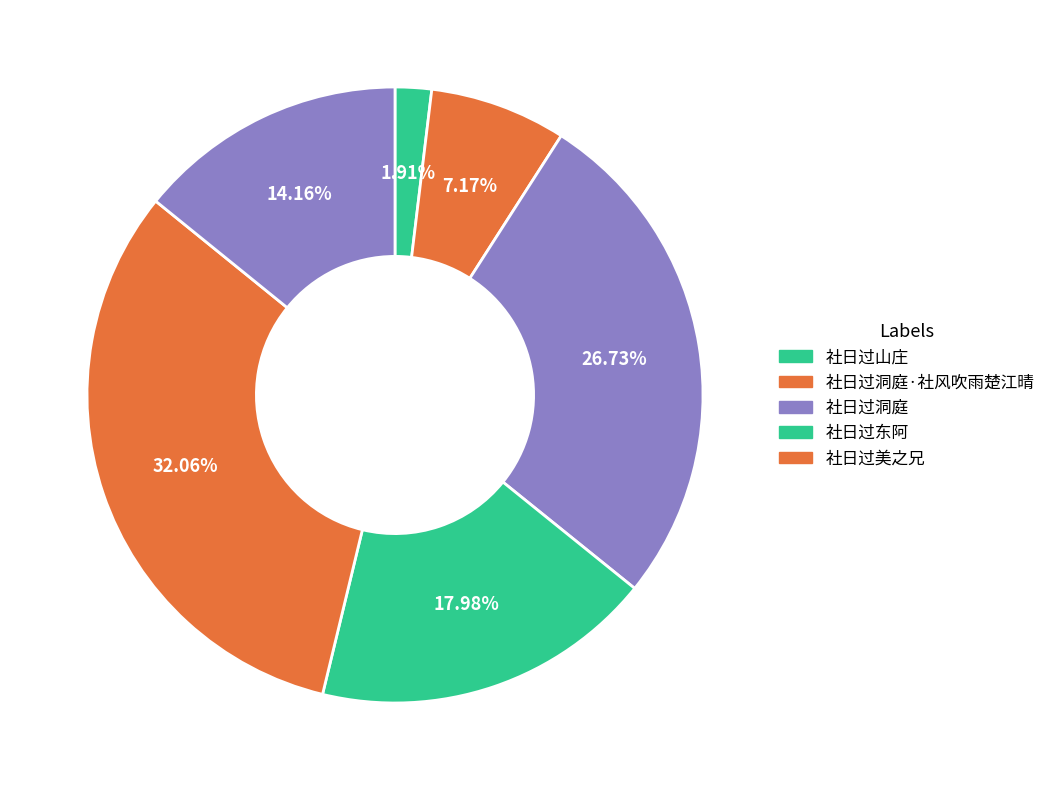

Is there a majority slice in this chart?

No